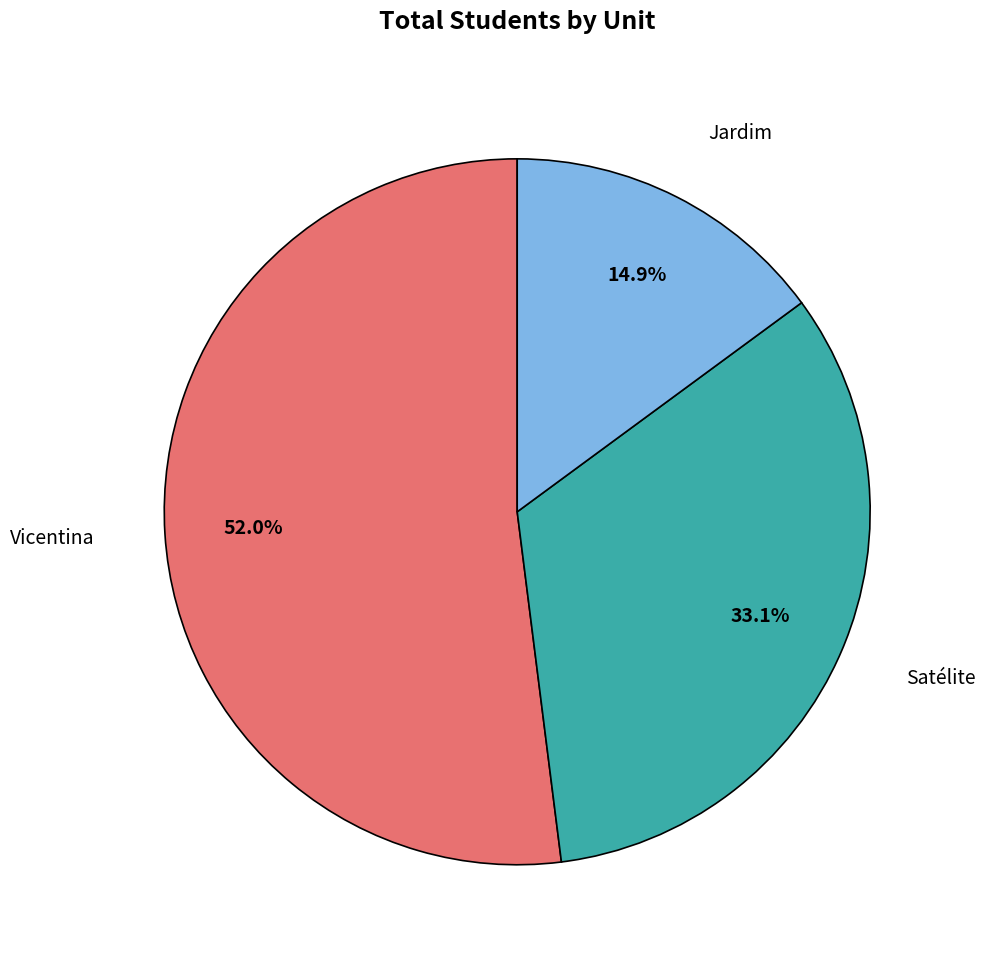

Rank the categories by value from highest to lowest.

Vicentina, Satélite, Jardim